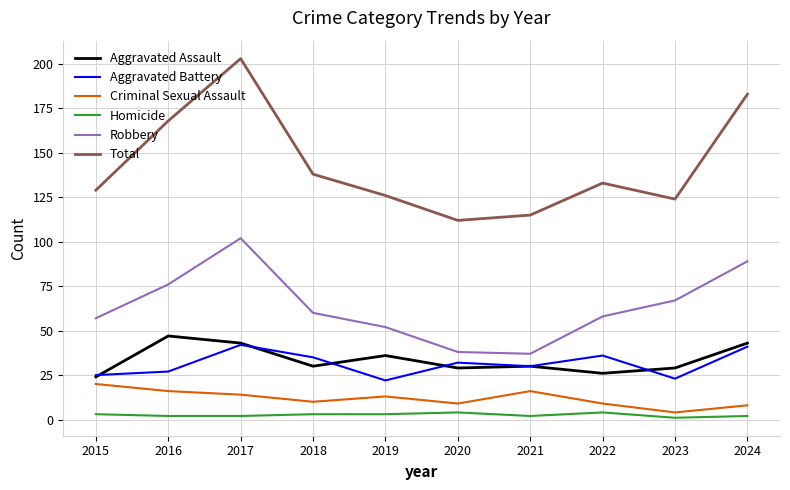

At which category is the sum across all series the highest?

2017